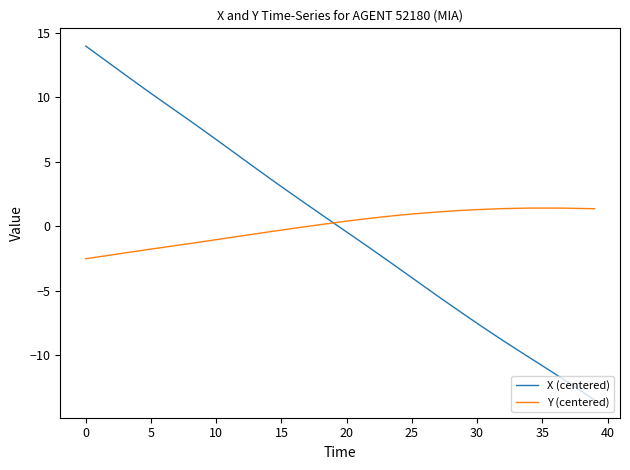

Which series has the largest range (max minus min)?

X (centered)